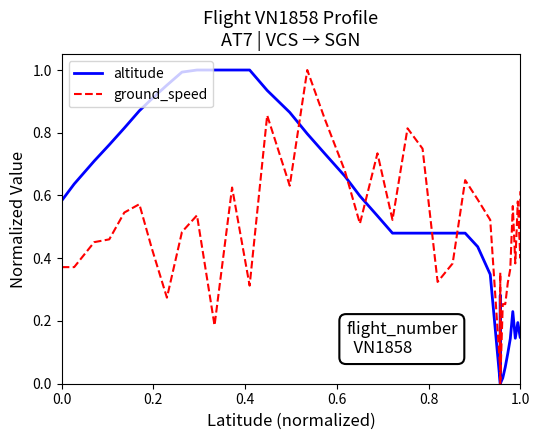

True or false: ground_speed has more than 2 interior local peaks.

True